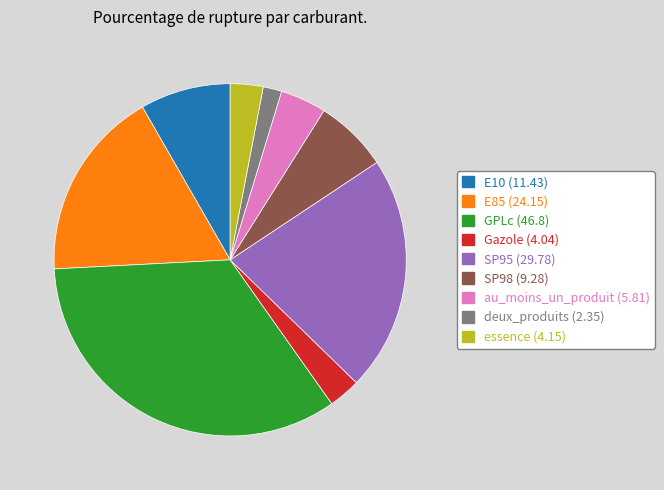

Which category has the biggest portion of the pie?

GPLc